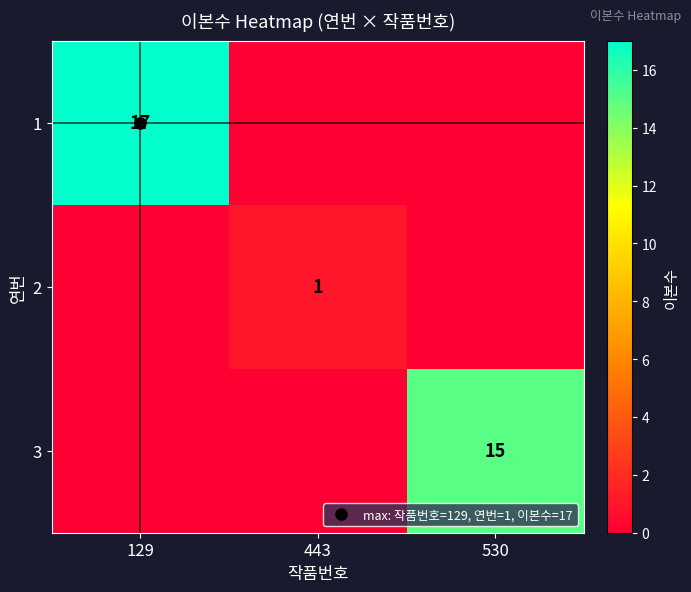

What is the difference between the maximum and second lowest values in the 1 series?

17